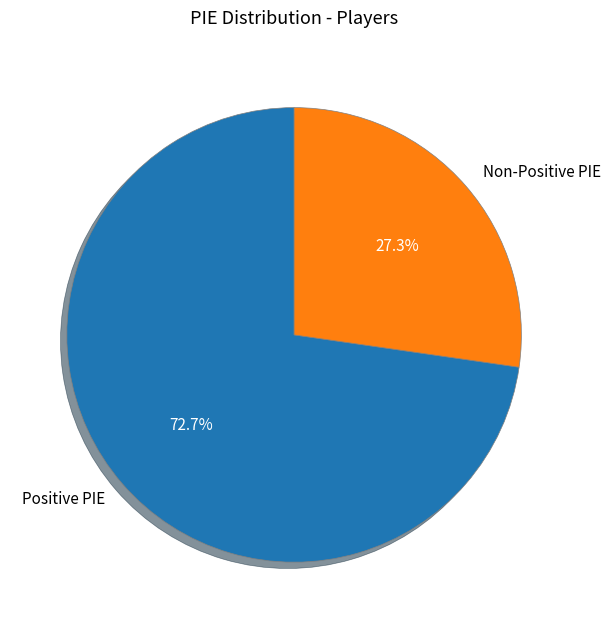

What percentage do Positive PIE and Non-Positive PIE together represent?

100.0%